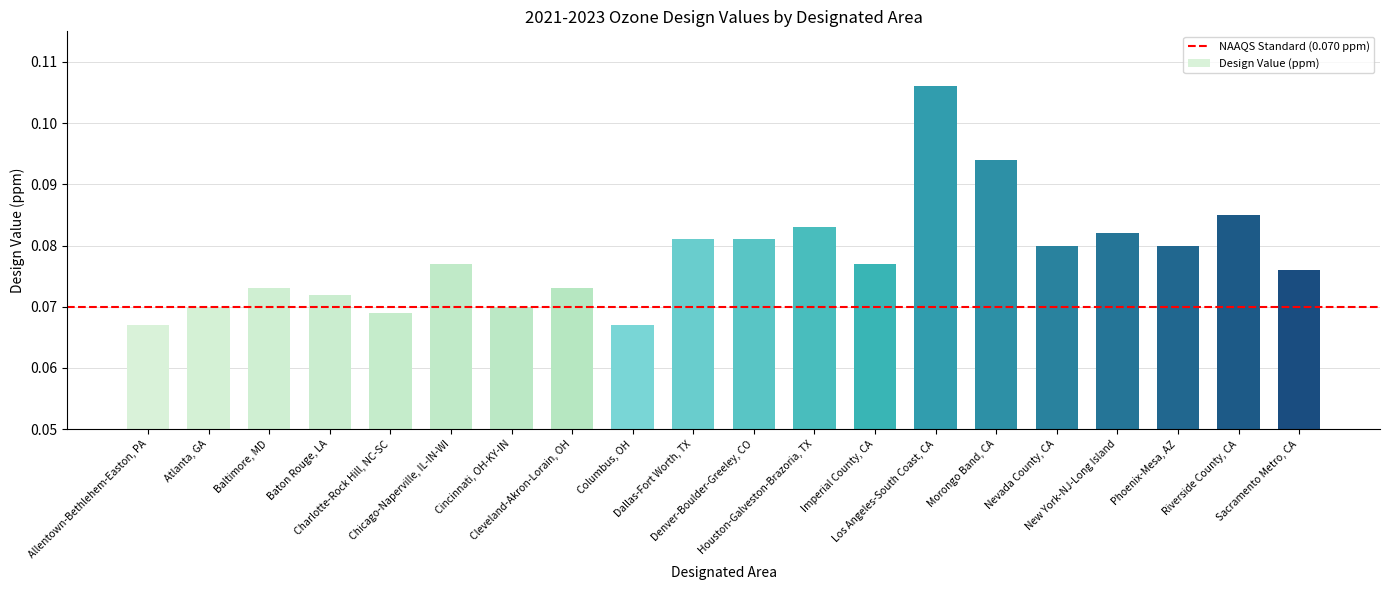

What is the sum of all values?

1.6